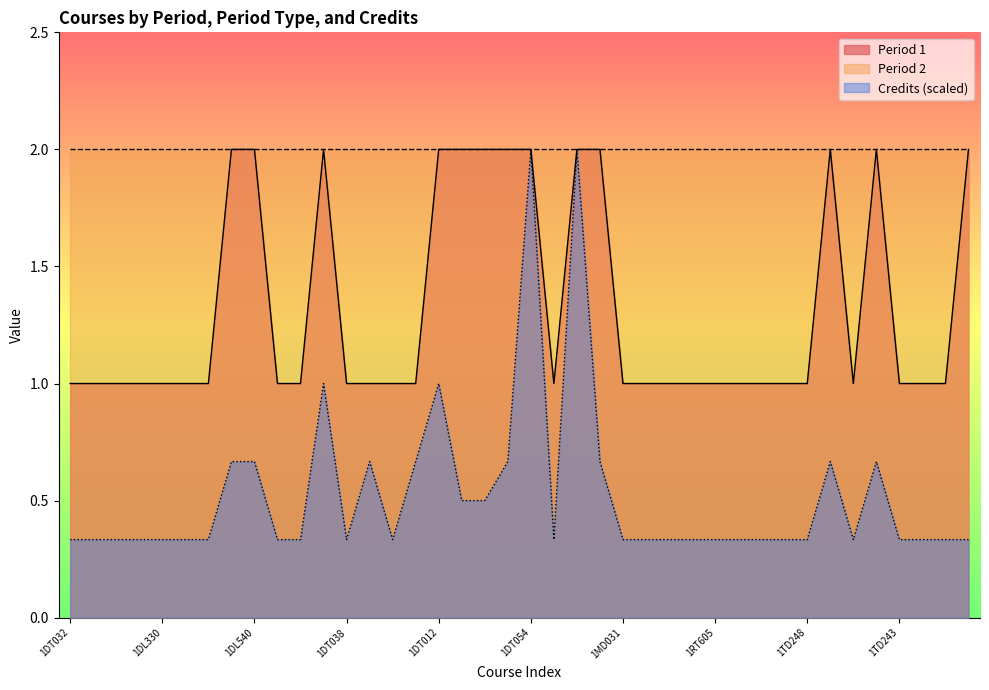

What is the difference between the Credits values at 1DT063 and 1DT006?

0.2